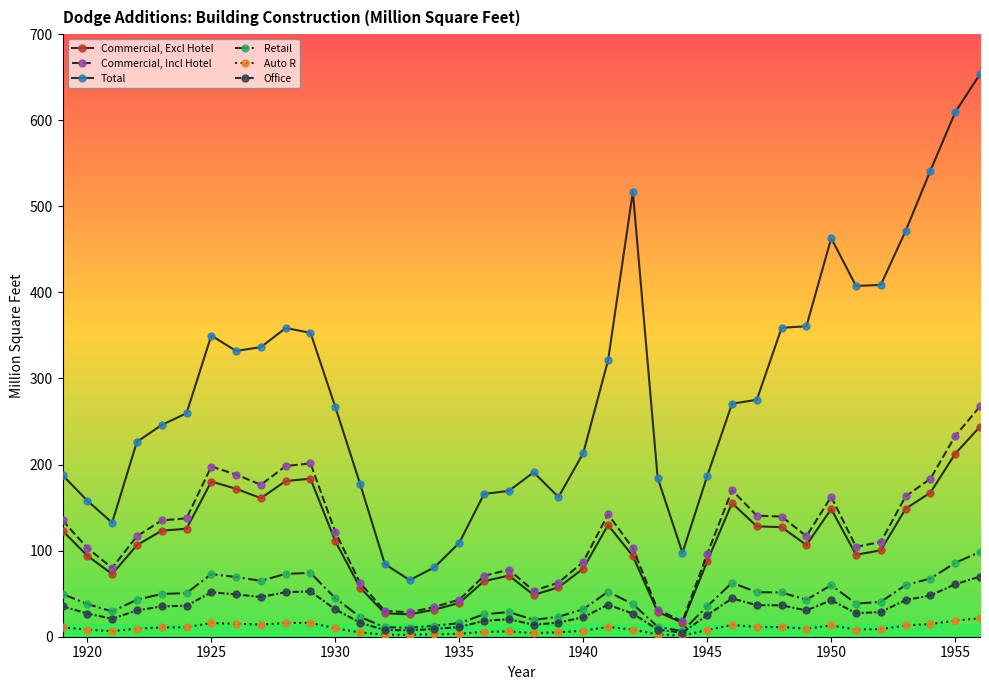

Which series has the widest spread of values?

Total